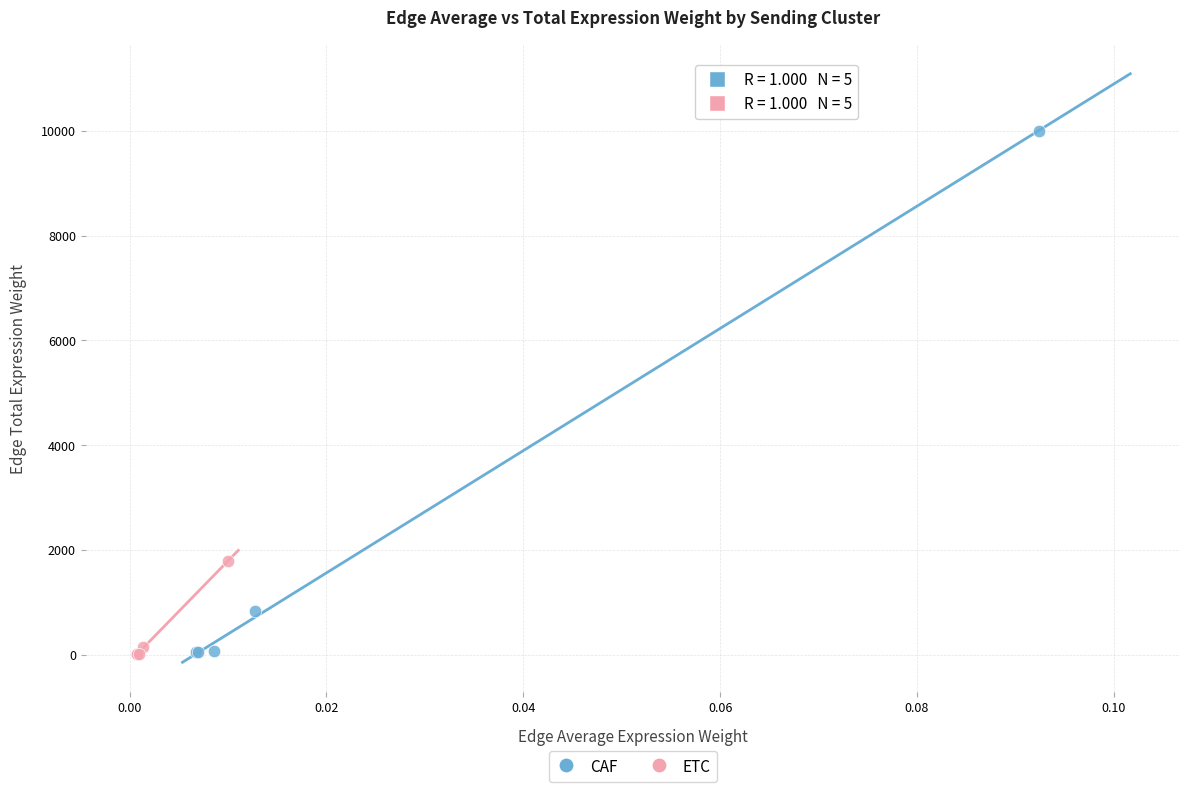

Which series has the widest spread of Y values?

CAF